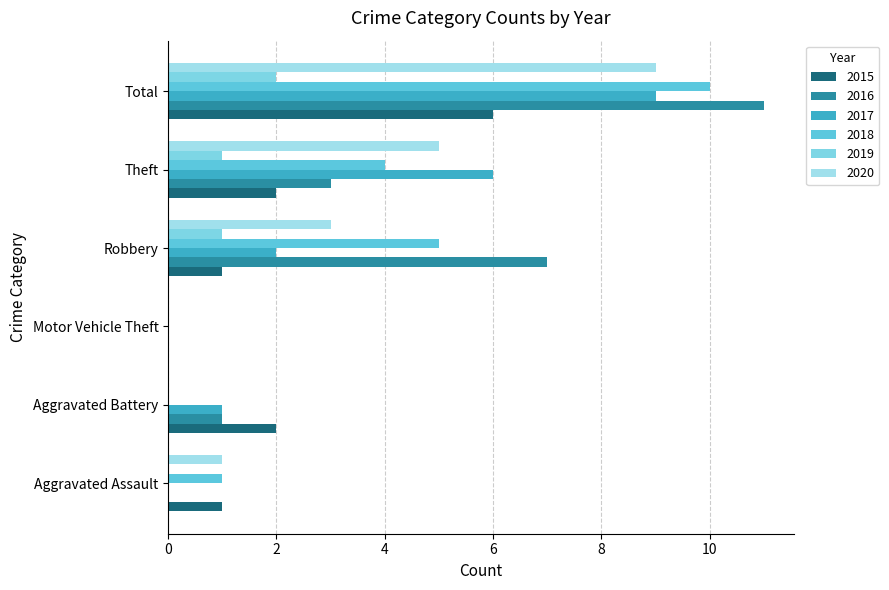

What is the difference between the second highest and minimum values in the 2015 series?

2